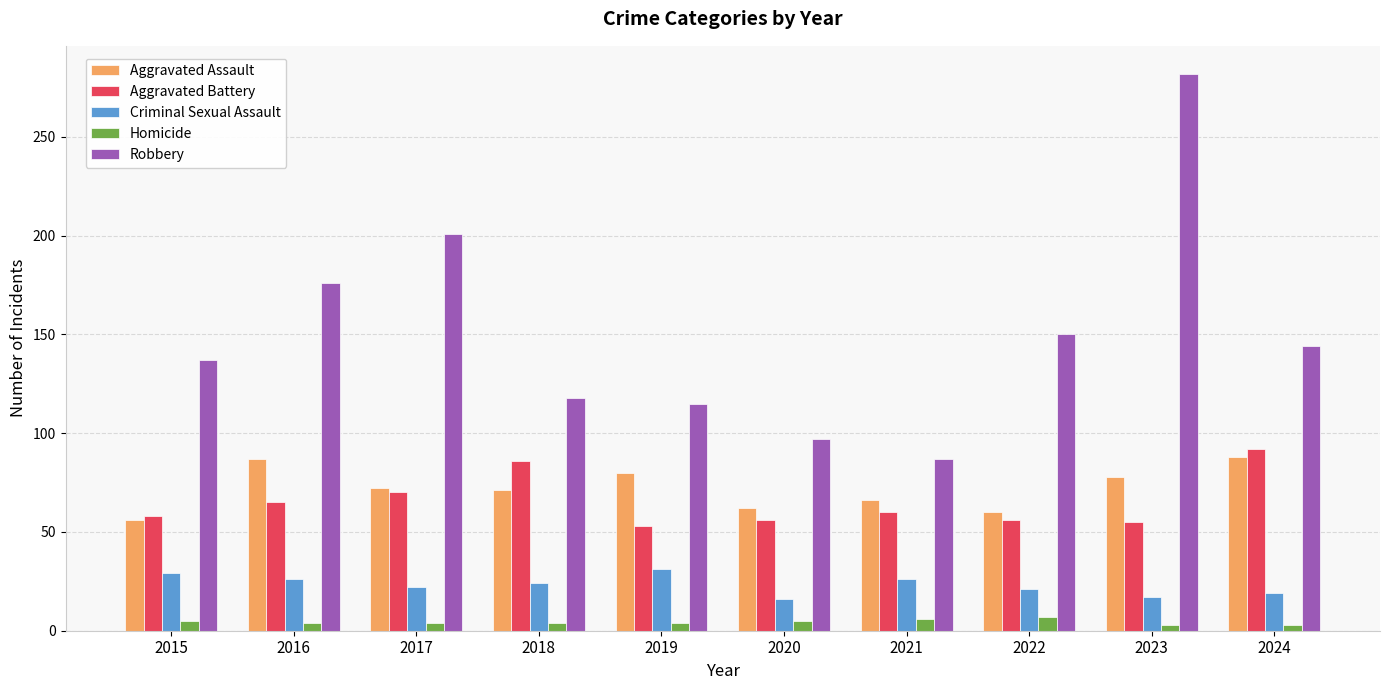

Between 2016 and 2022, which series saw the biggest shift?

Aggravated Assault